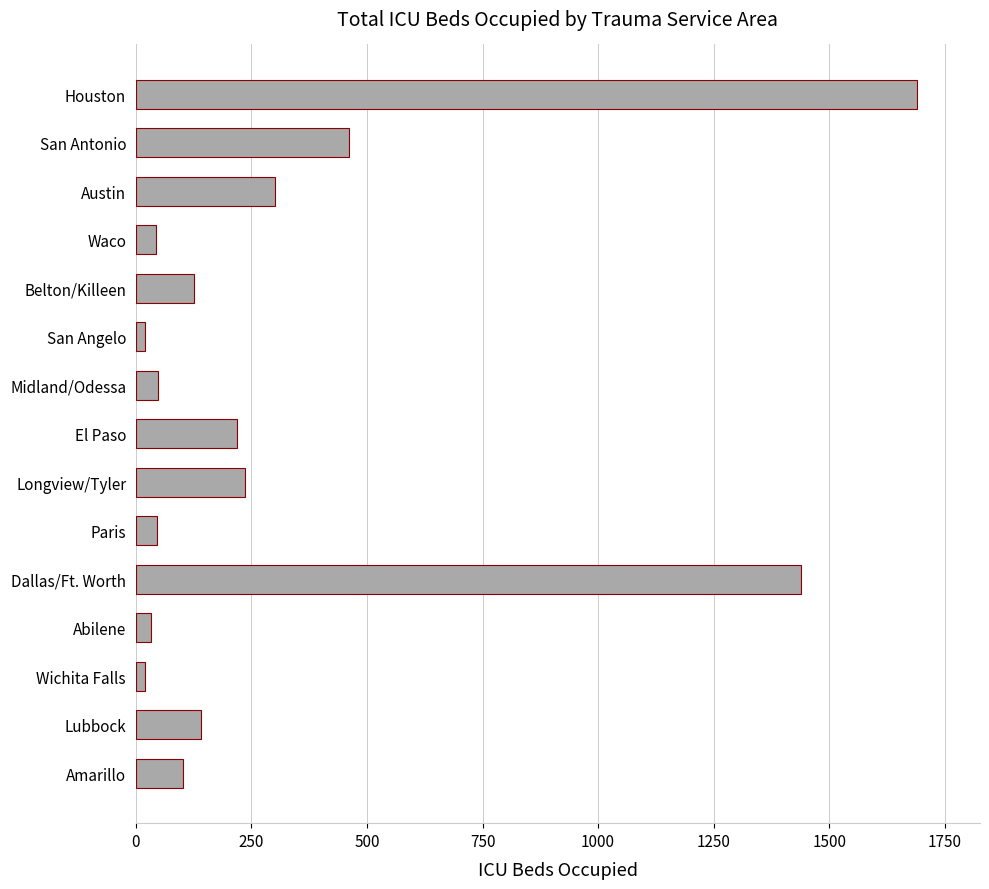

The chart shows a value of 101 at Amarillo. True or false?

True